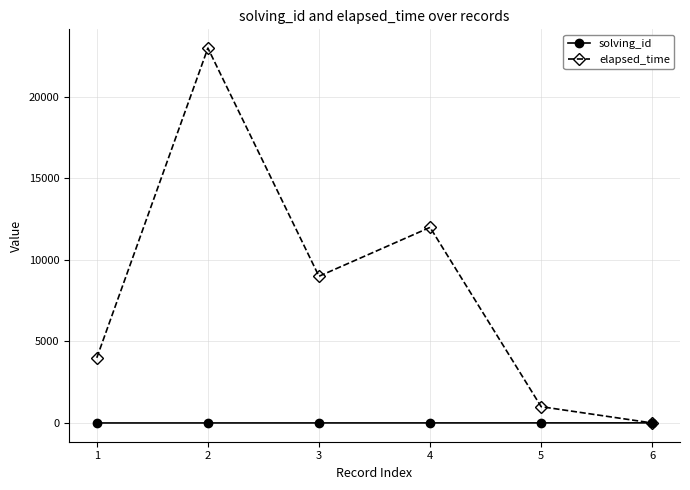

How many values in elapsed_time are above zero?

5